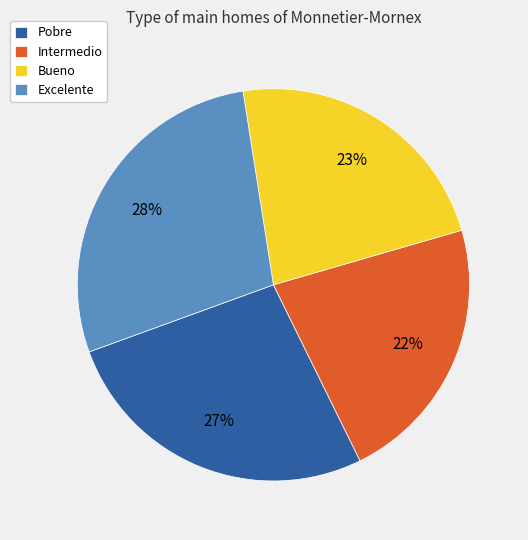

The Intermedio slice represents 35% of the pie. True or false?

False